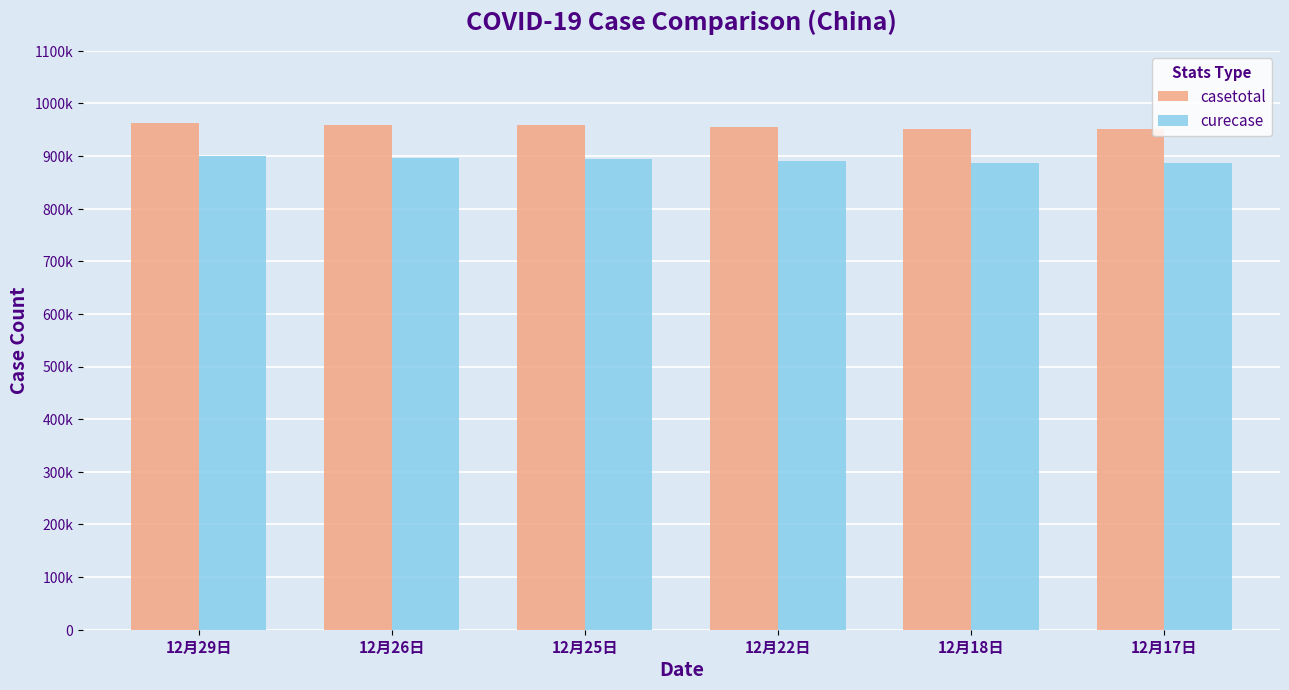

Read the casetotal value at 12月18日, to the nearest 10.

95170